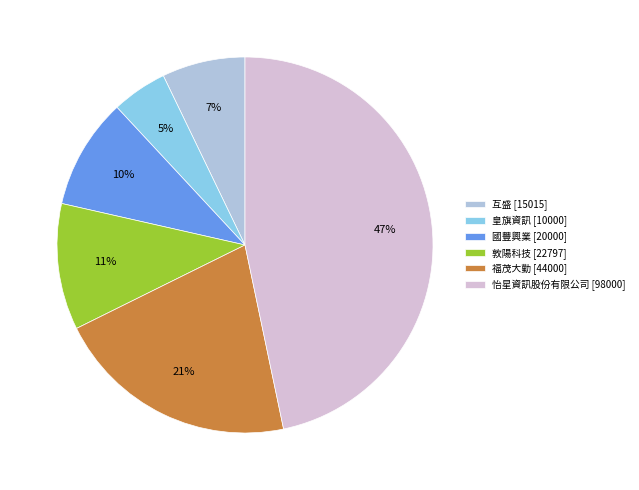

Is it true that 怡星資訊股份有限公司 is 47% of the pie?

True